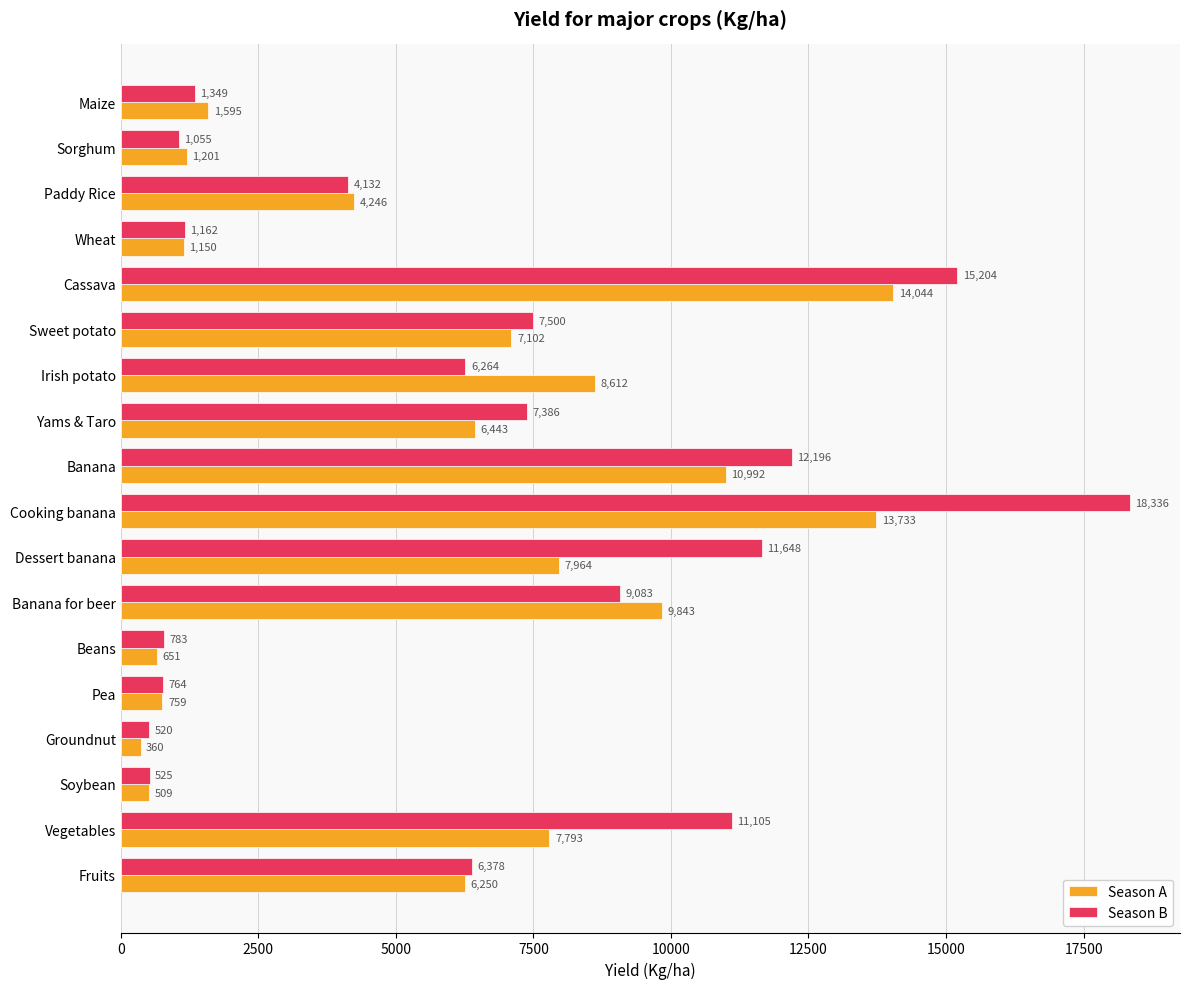

Is it true that Season B equals 4864 at Banana?

False